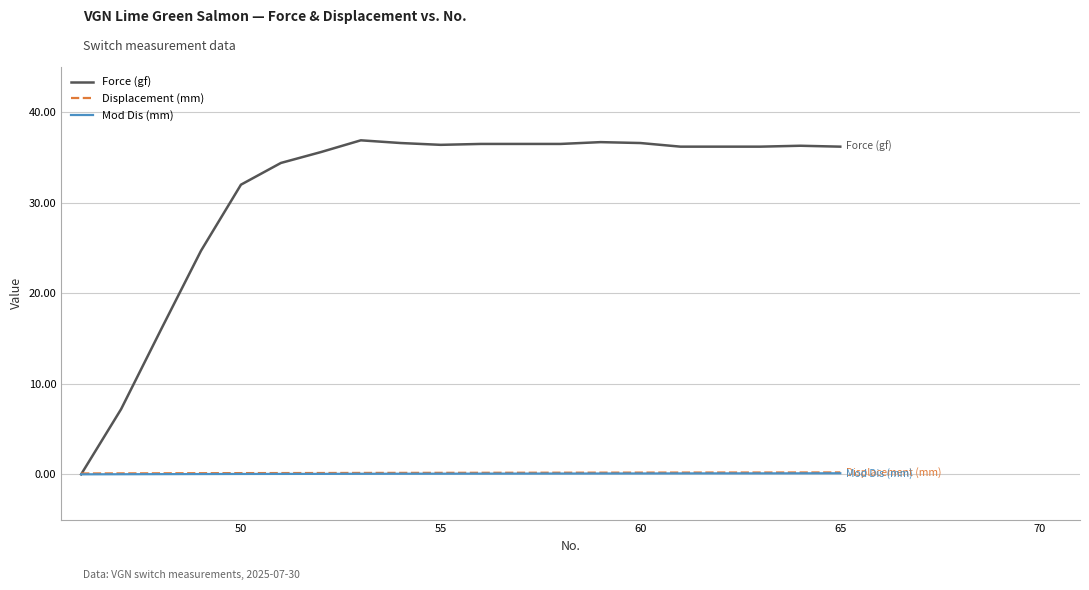

What is the greatest value displayed?

36.9